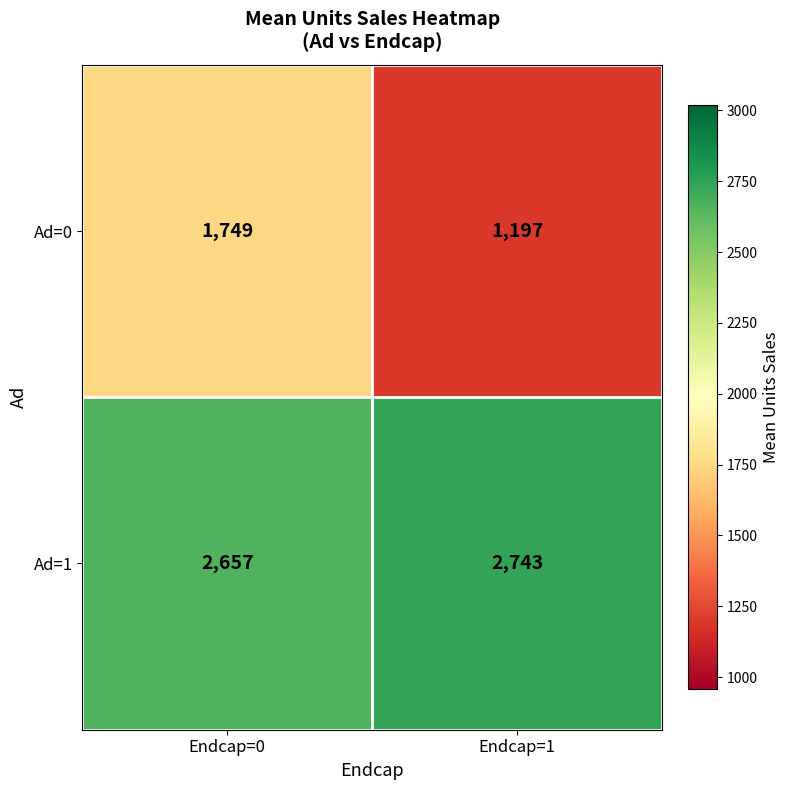

The value of Ad=1 at Endcap=0 is 1095. True or false?

False